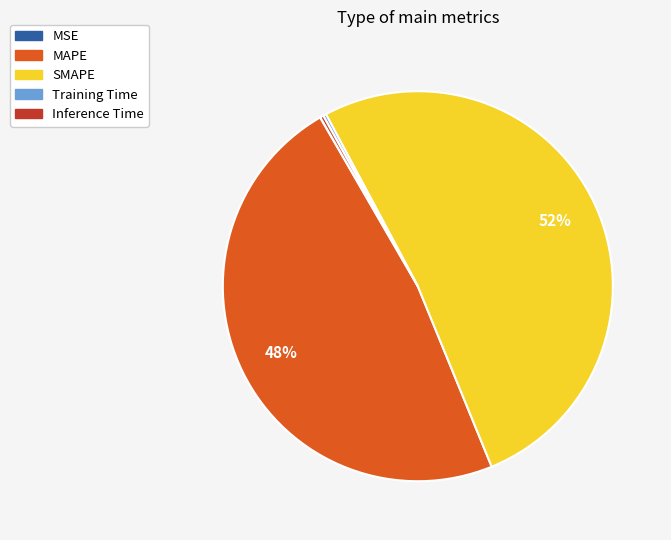

To the nearest percent, what is the average slice percentage?

20%